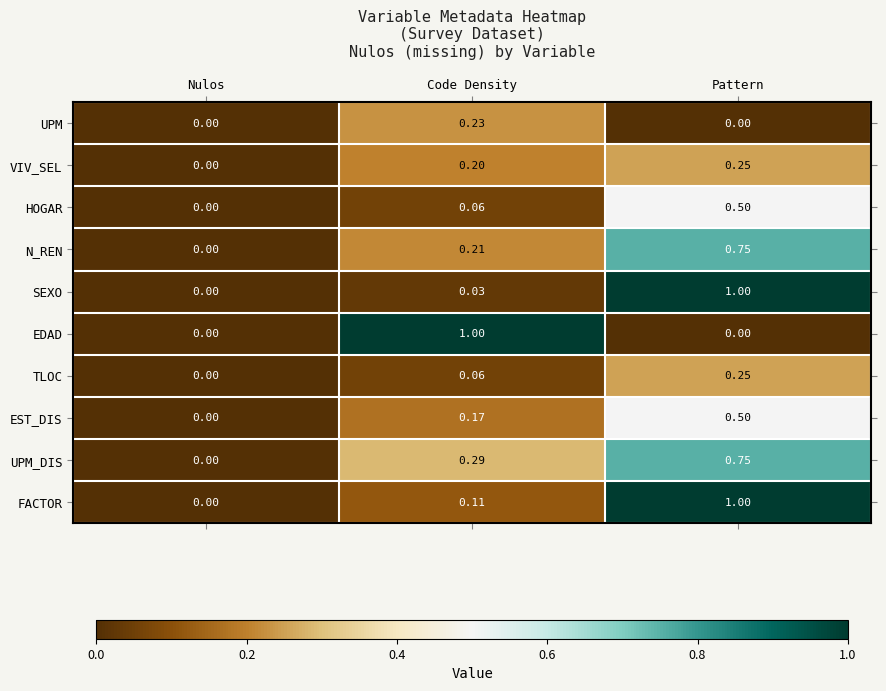

Which series has the largest total across all categories?

FACTOR